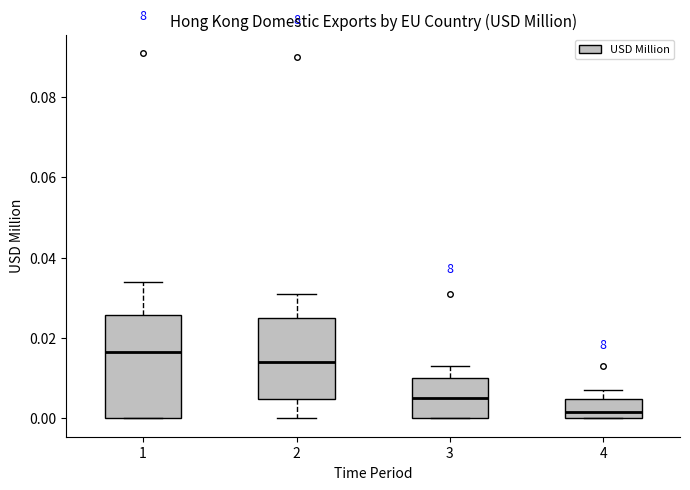

Which box has the highest median line?

1